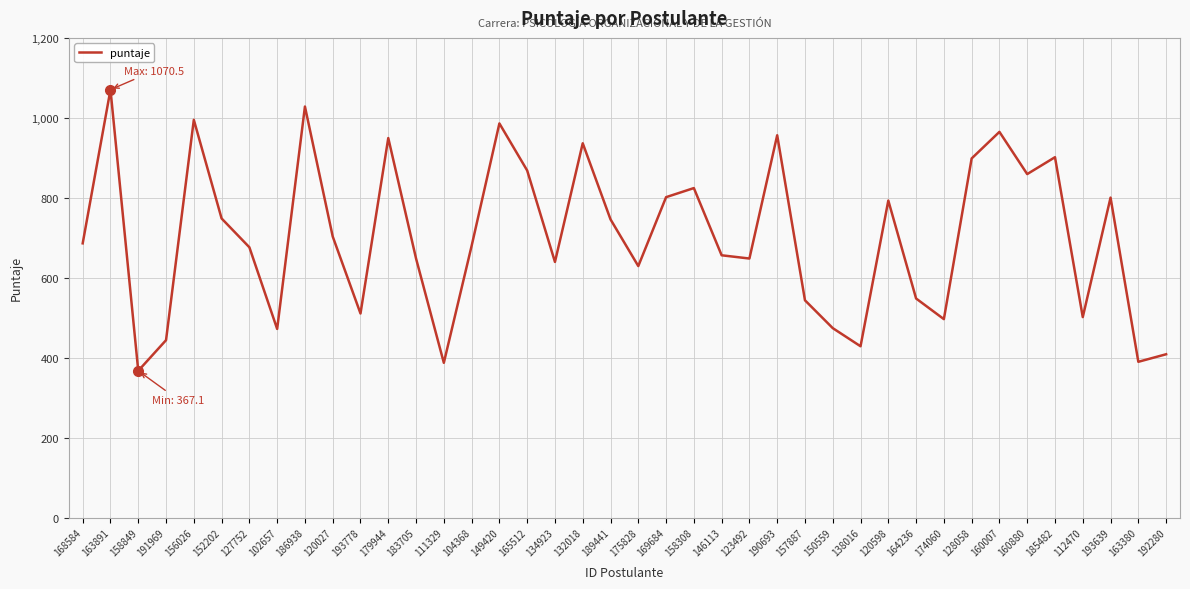

What is the greatest value displayed?

1070.5